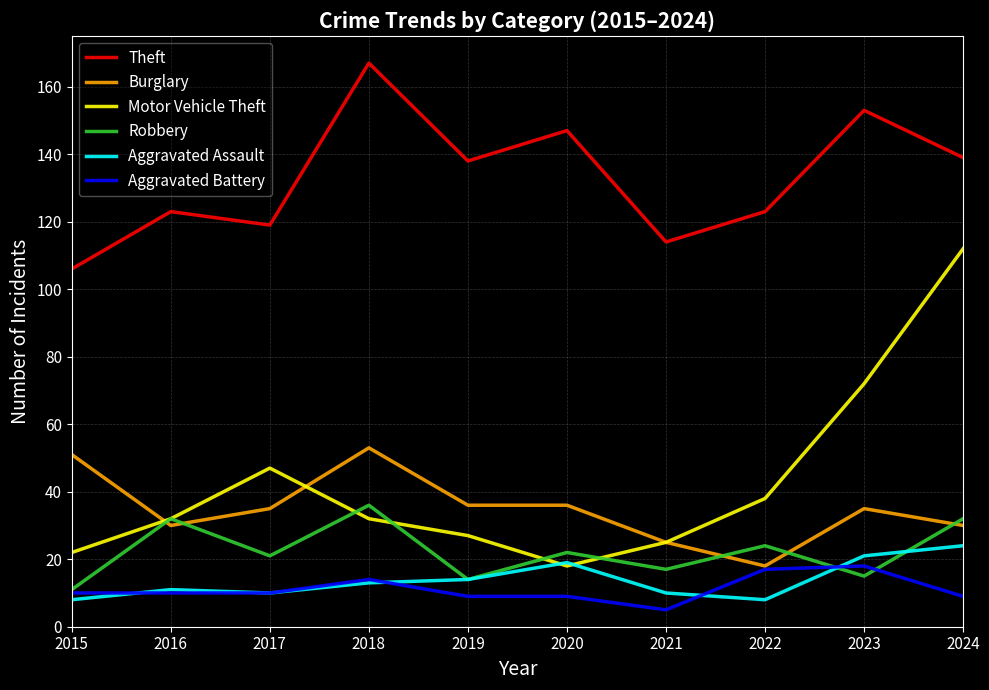

Between 2018 and 2023, which series saw the biggest shift?

Motor Vehicle Theft